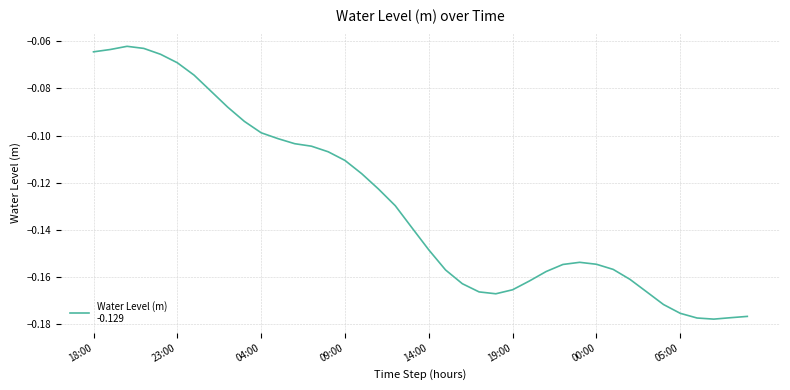

What is the minimum value shown in the chart?

-0.2